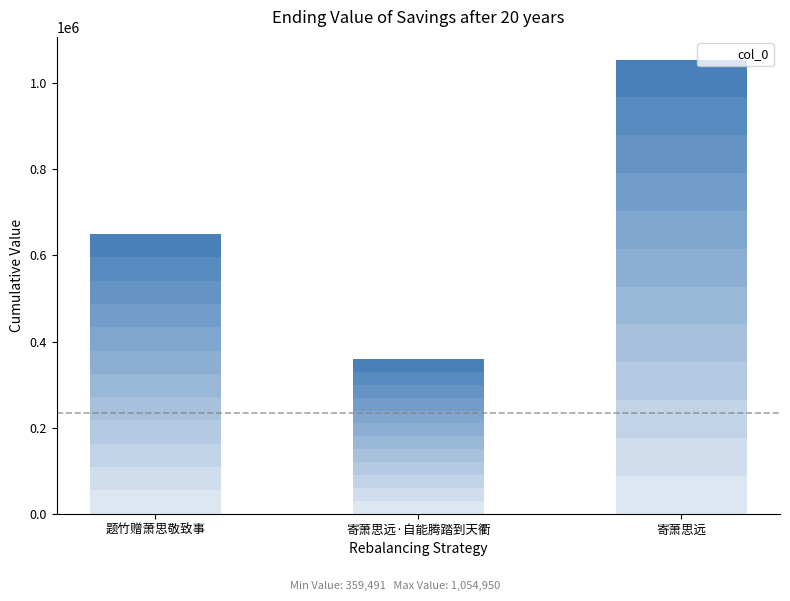

What is the smallest value displayed?

359491